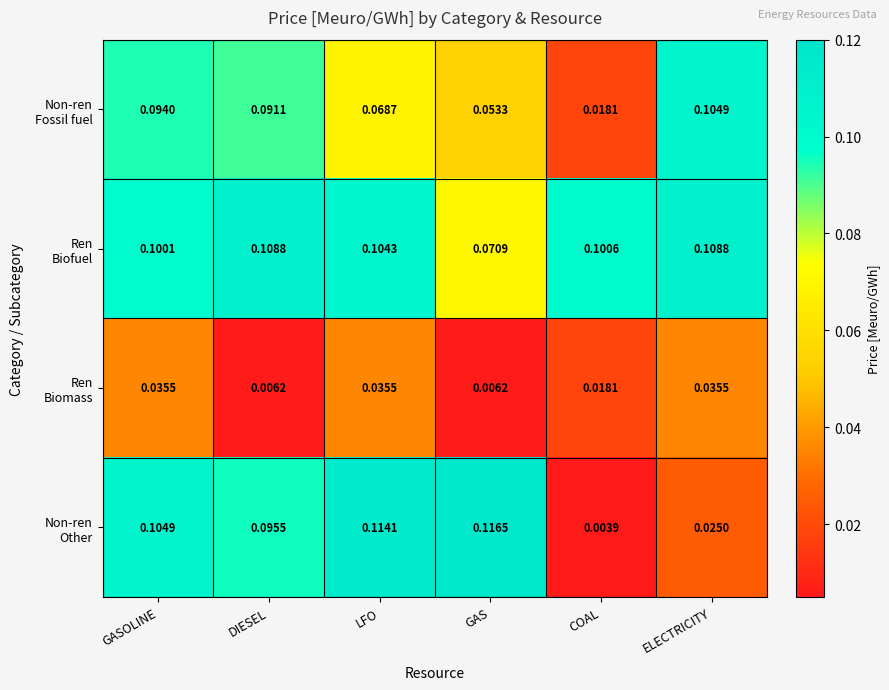

At how many categories does at least one series exceed 0?

6